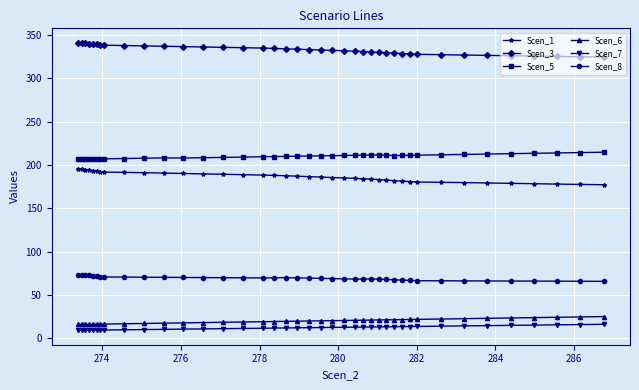

What is the lowest value of the Scen_7 series?

9.3